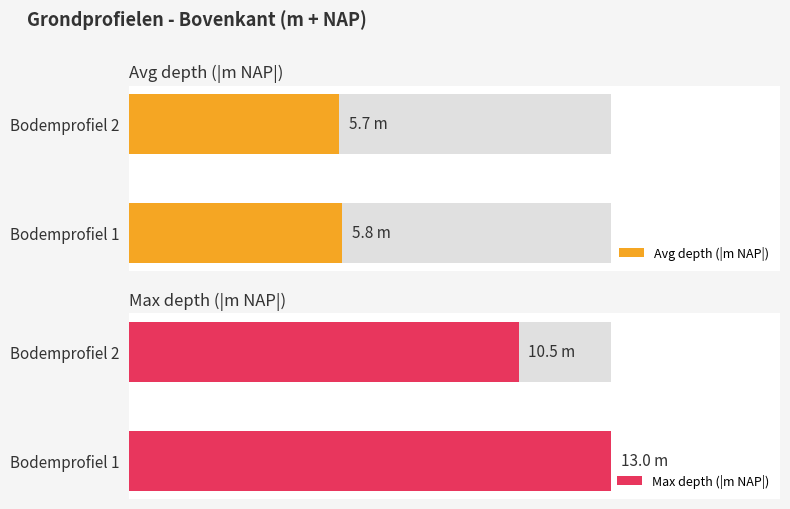

List the series in order of their overall mean, lowest first.

Avg depth (|m NAP|), Max depth (|m NAP|)